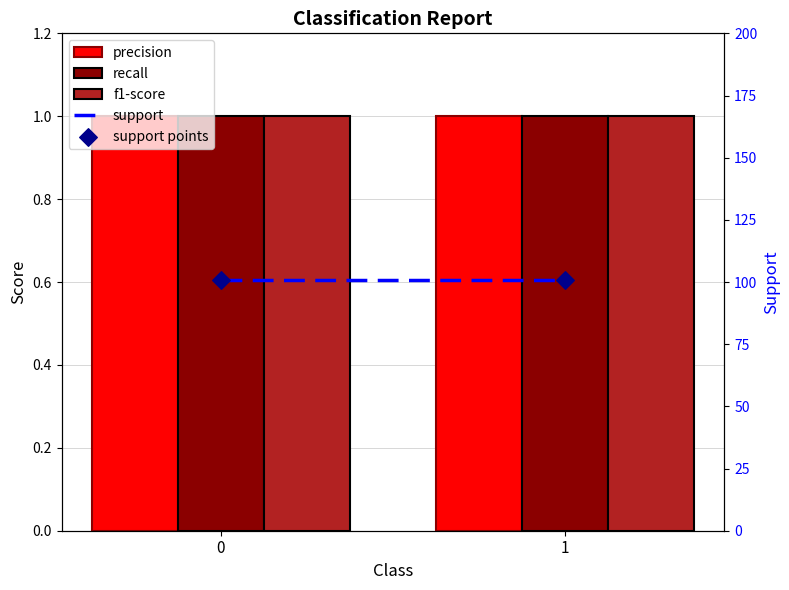

Which series contains the lowest Y value?

precision